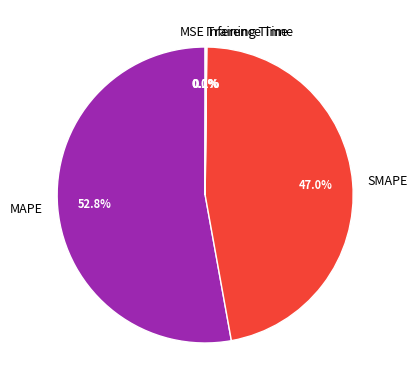

How much of the chart is everything except MAPE?

47.2%